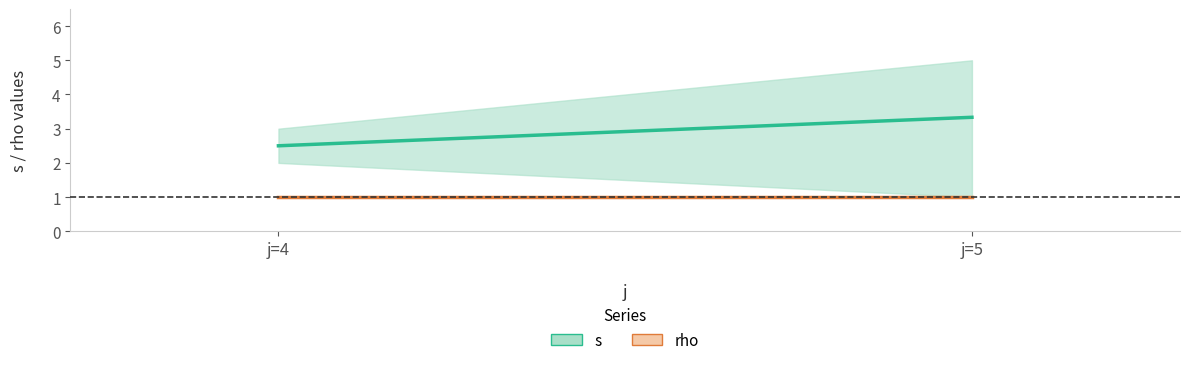

At which category is the sum across all series the highest?

5